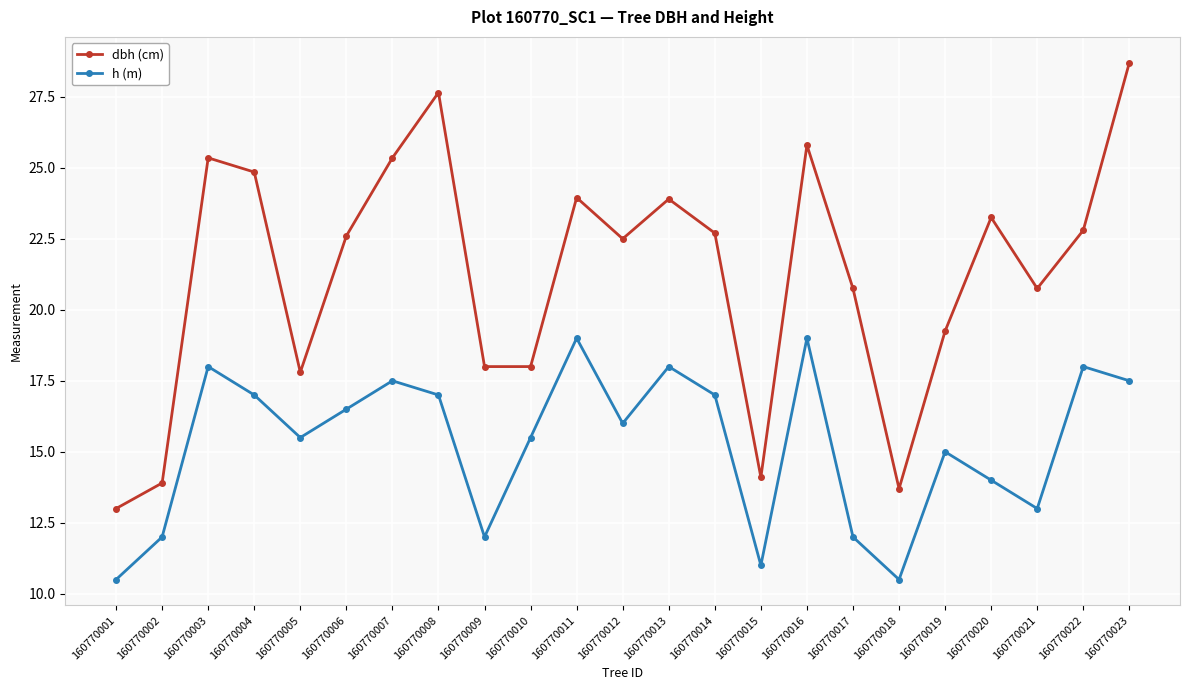

At which category does dbh (cm) reach its first local valley?

160770005